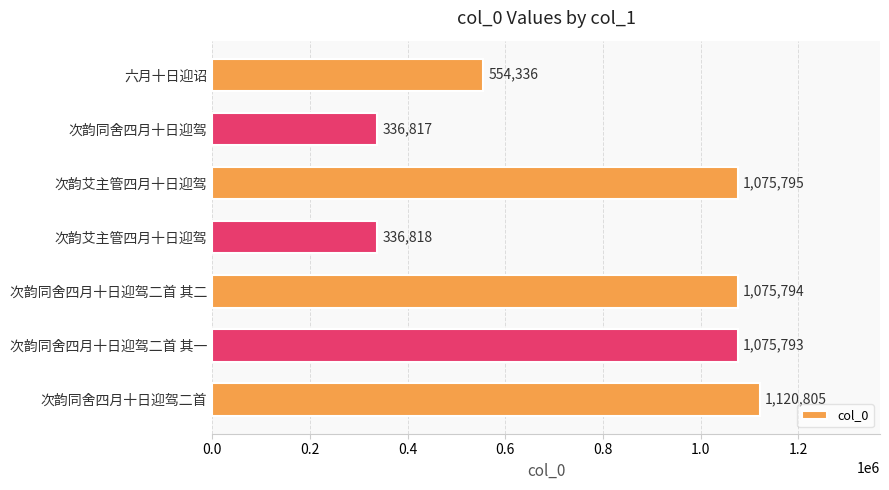

How many values are below 1075793?

3